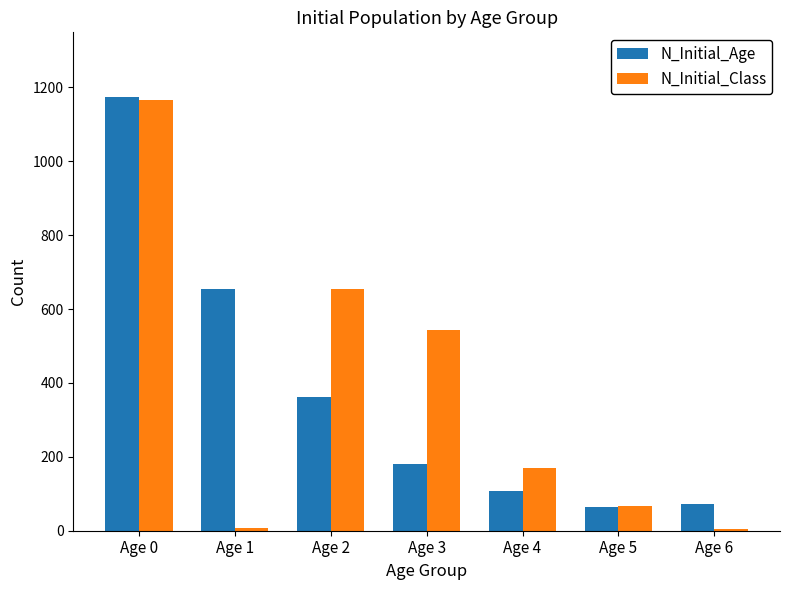

Where is N_Initial_Age nearest to the value 618?

Age 1